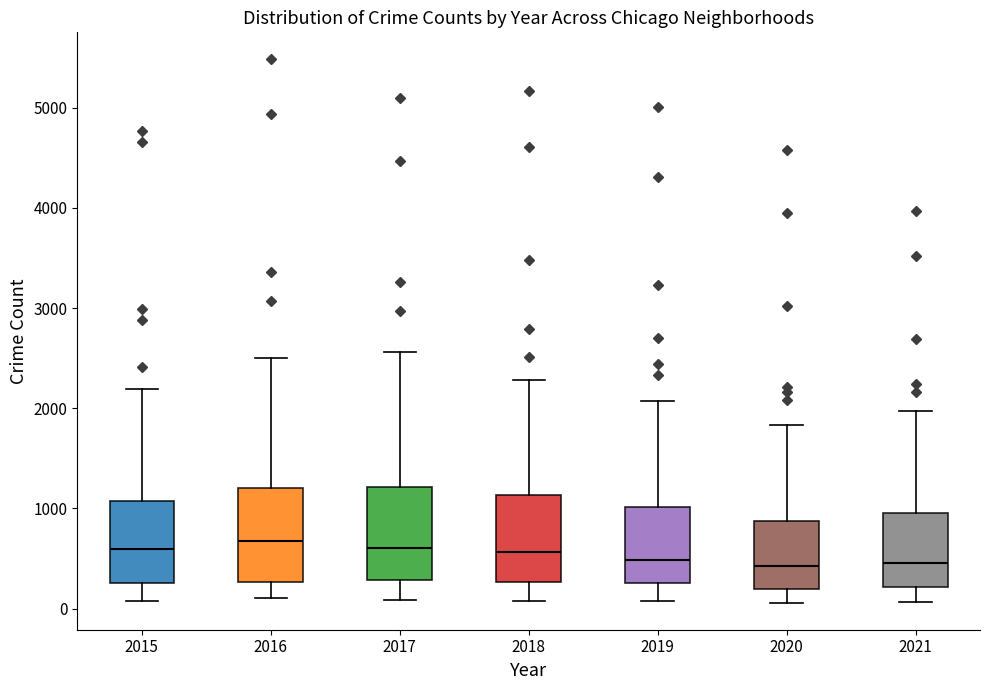

Reading left to right, read every box against the y-axis: the position of its median line, the range the box covers, and the ends of its whiskers. The values are not printed on the chart, so give them approximately, as read against the axis.

2015: median 600, box 300 to 1100, whiskers 100 to 2200
2016: median 700, box 300 to 1200, whiskers 100 to 2500
2017: median 600, box 300 to 1200, whiskers 100 to 2600
2018: median 600, box 300 to 1100, whiskers 100 to 2300
2019: median 500, box 300 to 1000, whiskers 100 to 2100
2020: median 400, box 200 to 900, whiskers 100 to 1800
2021: median 500, box 200 to 1000, whiskers 100 to 2000